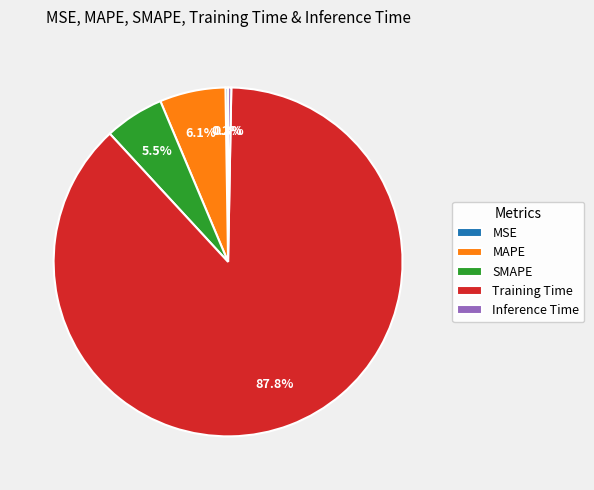

Which category has the biggest portion of the pie?

Training Time